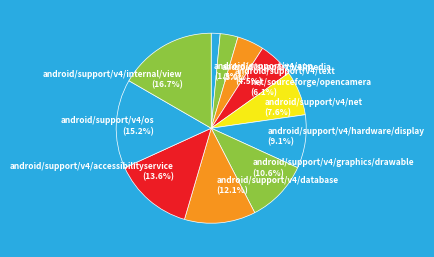

Which category has the biggest portion of the pie?

android/support/v4/internal/view